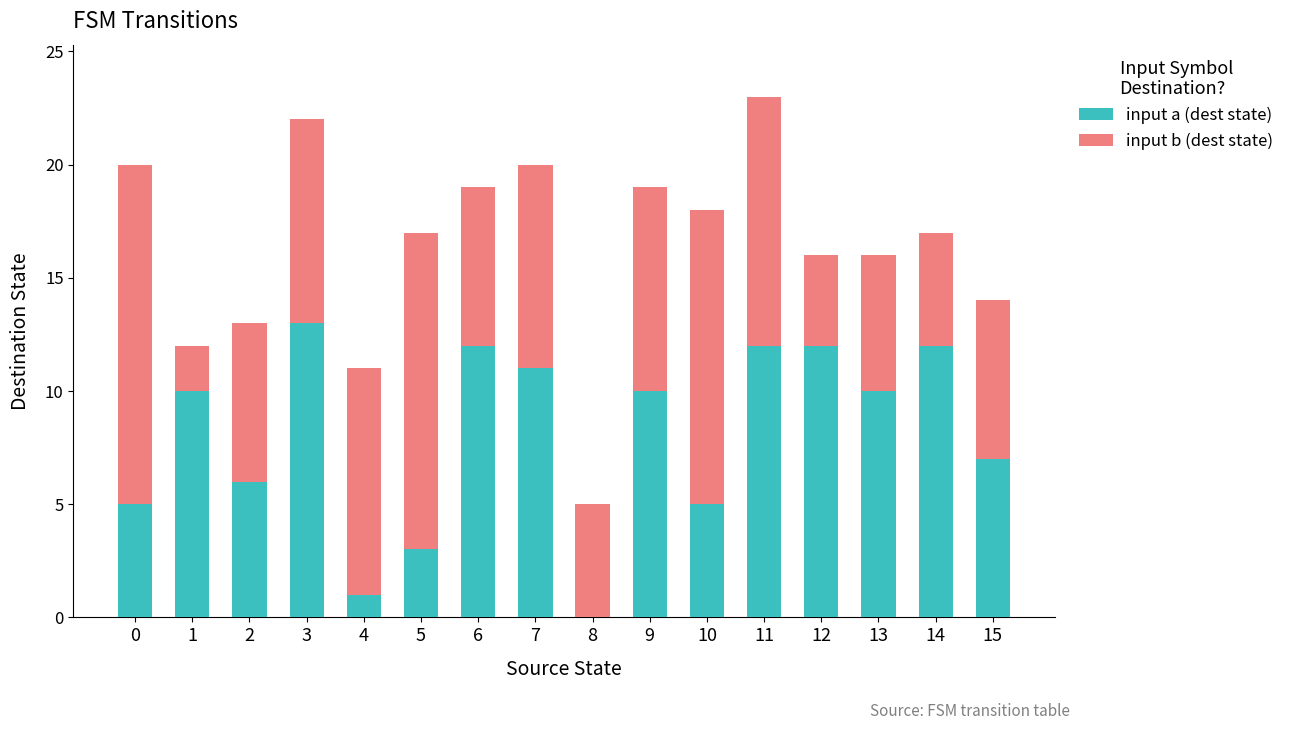

At which label does input a (dest state) reach its peak?

3